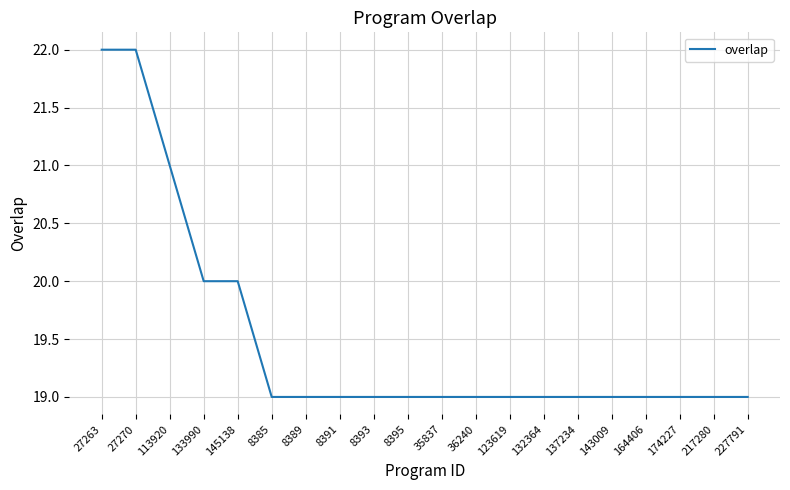

What is the greatest value displayed?

22